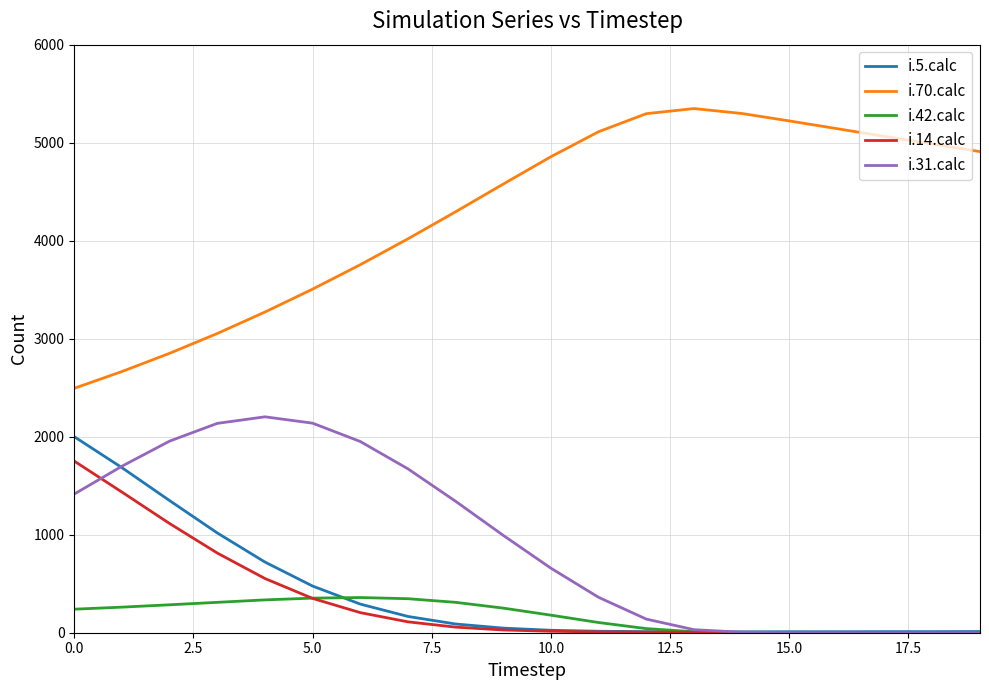

What is the average value of the i.5.calc series?

398